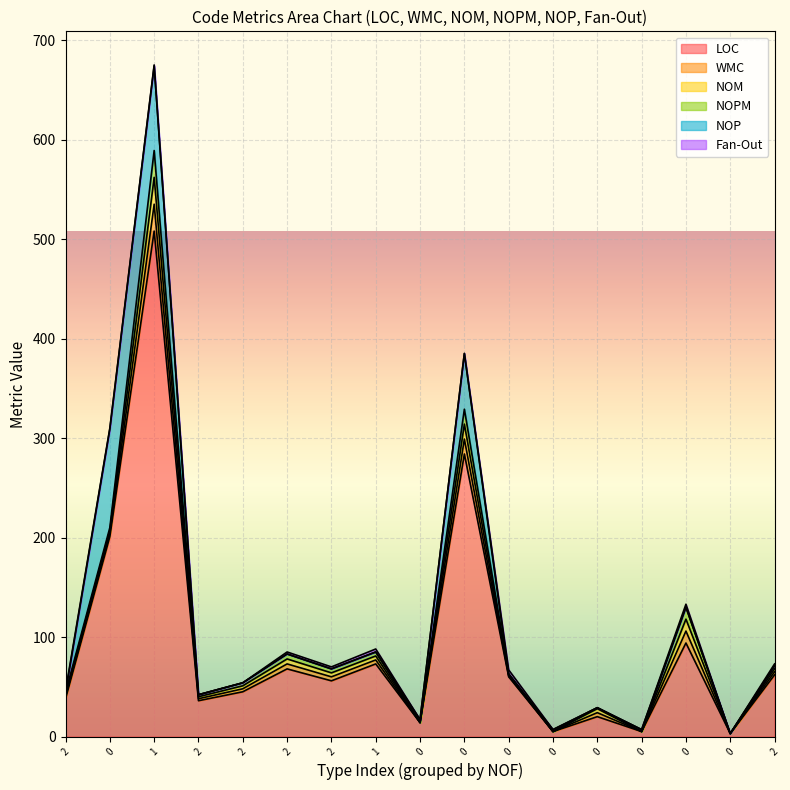

What is the average value of the NOM series?

5